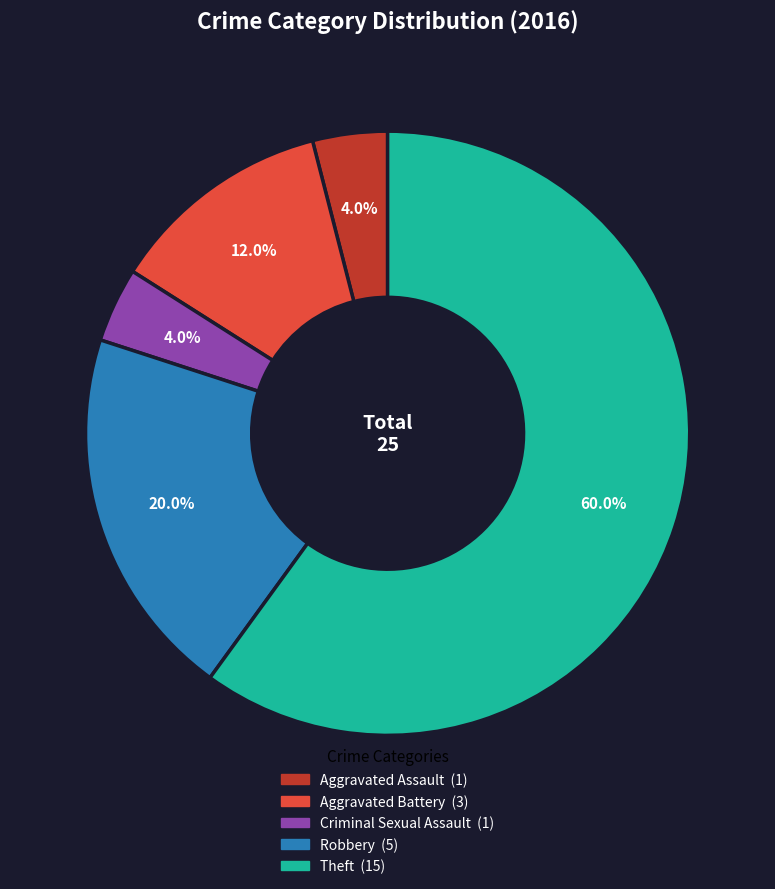

How many slices are in this pie chart?

5